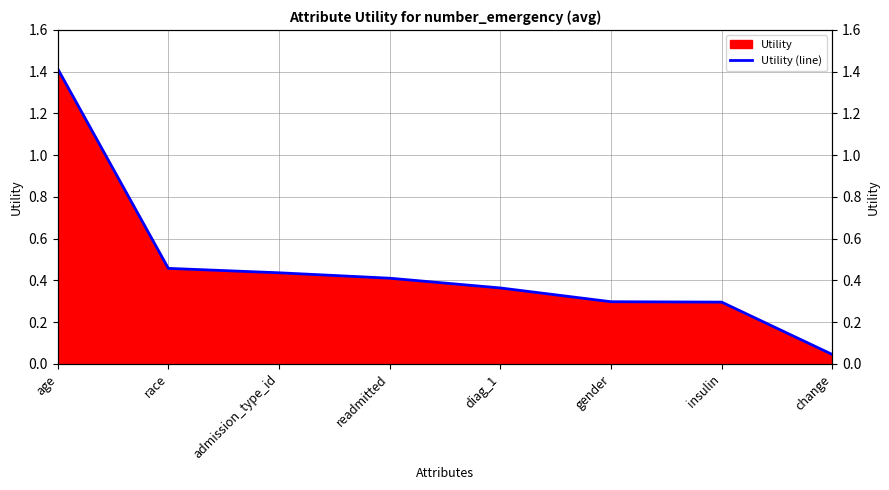

What is the label of the 8th point from the left?

change